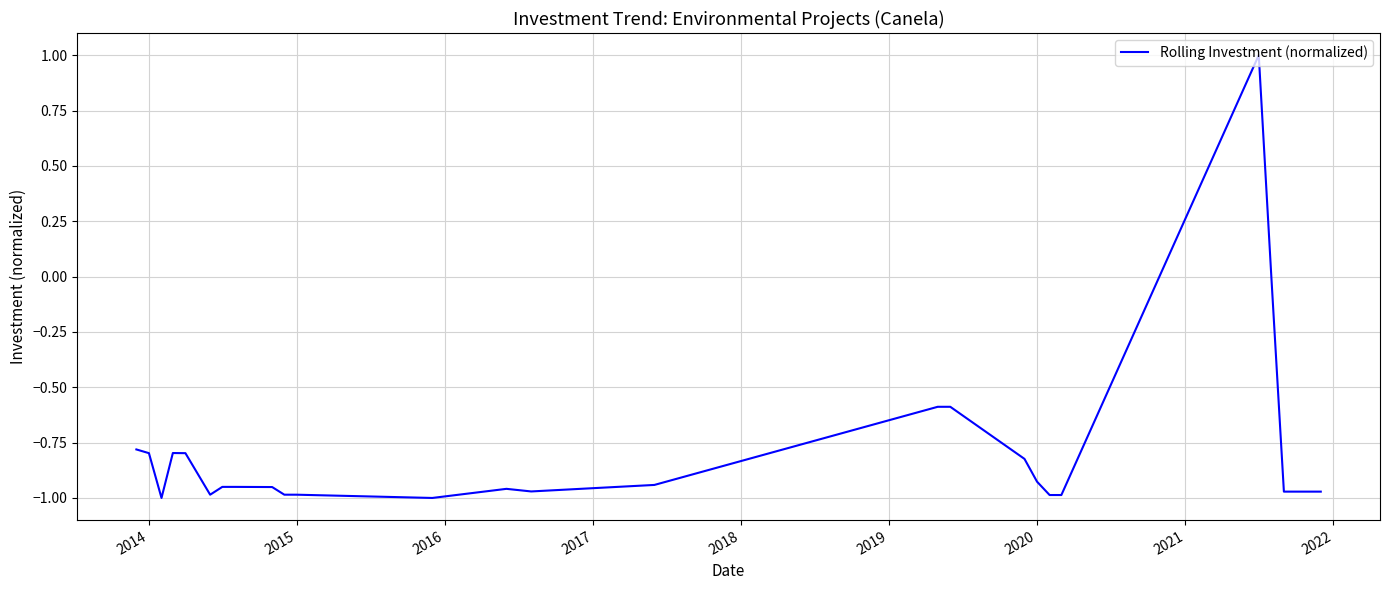

What is the difference between the maximum and minimum values?

2.0